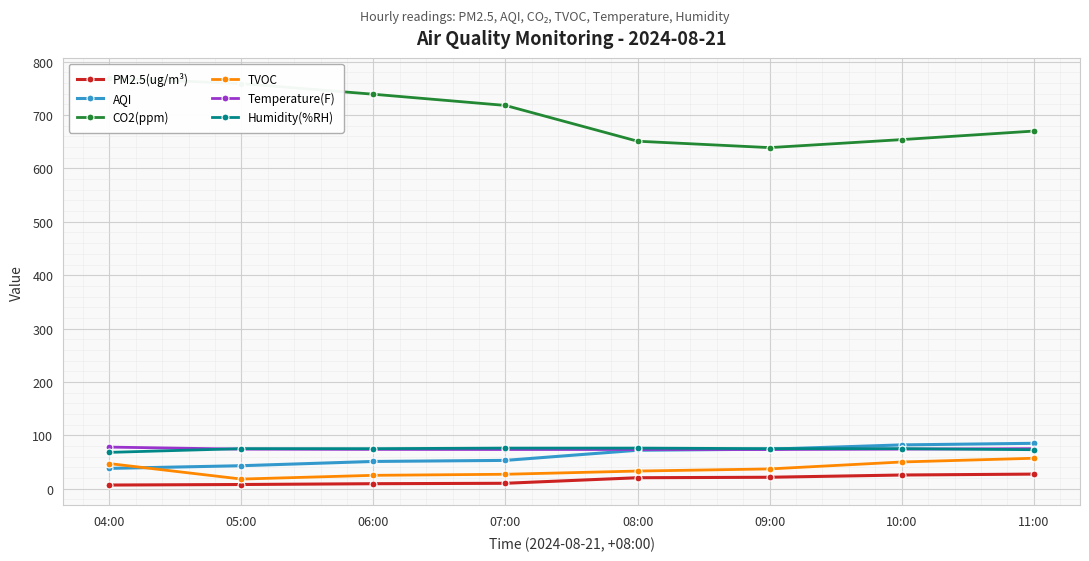

How many lines are shown in the chart?

6